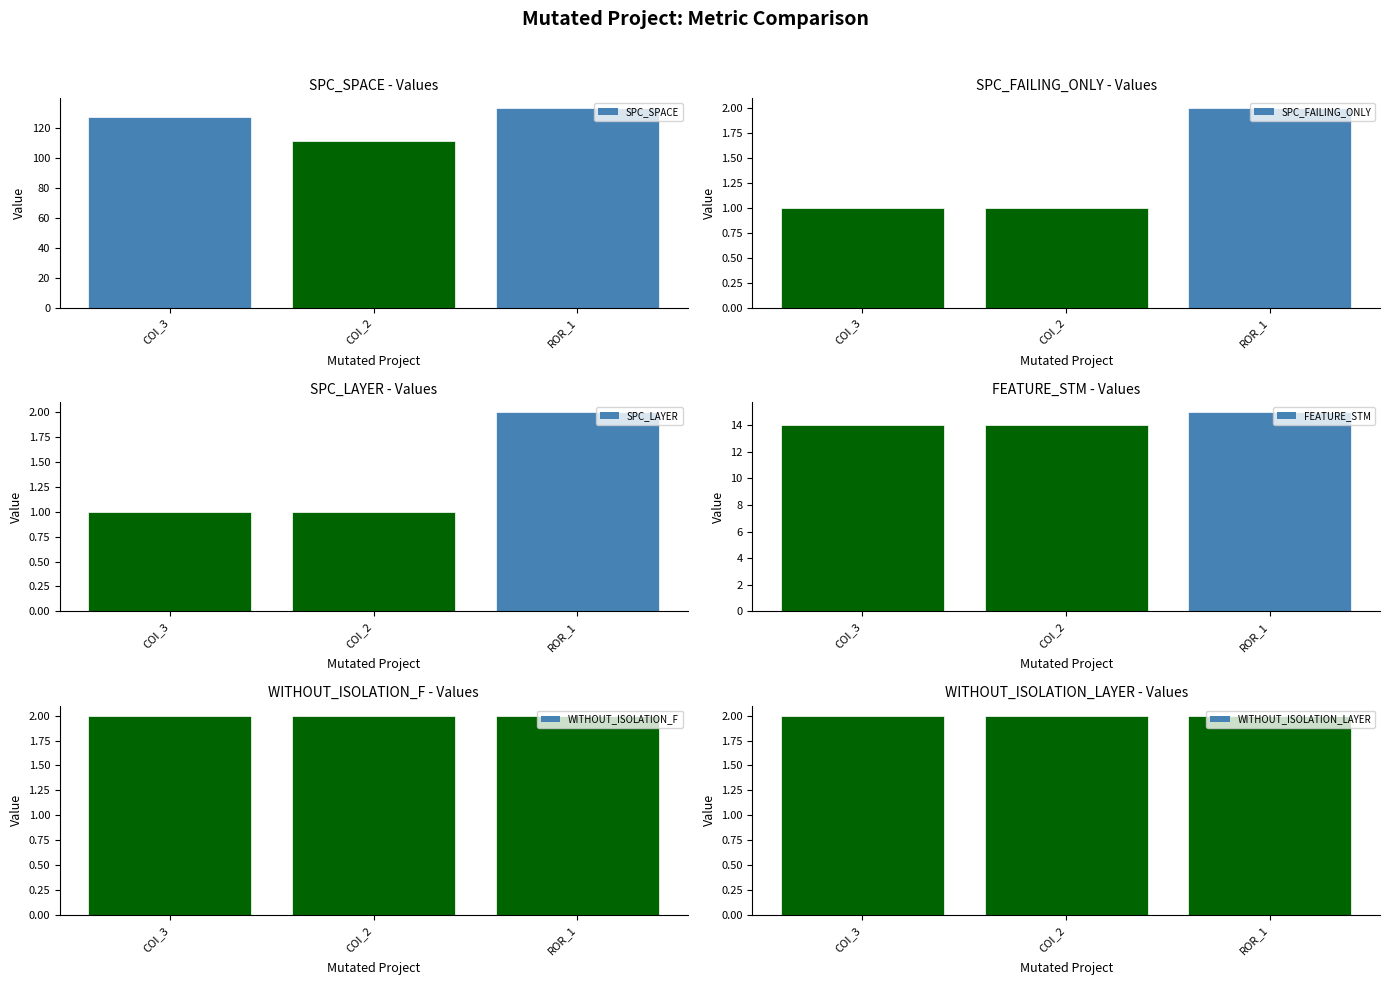

The WITHOUT_ISOLATION_F series shows 2 at COI_2. True or false?

True